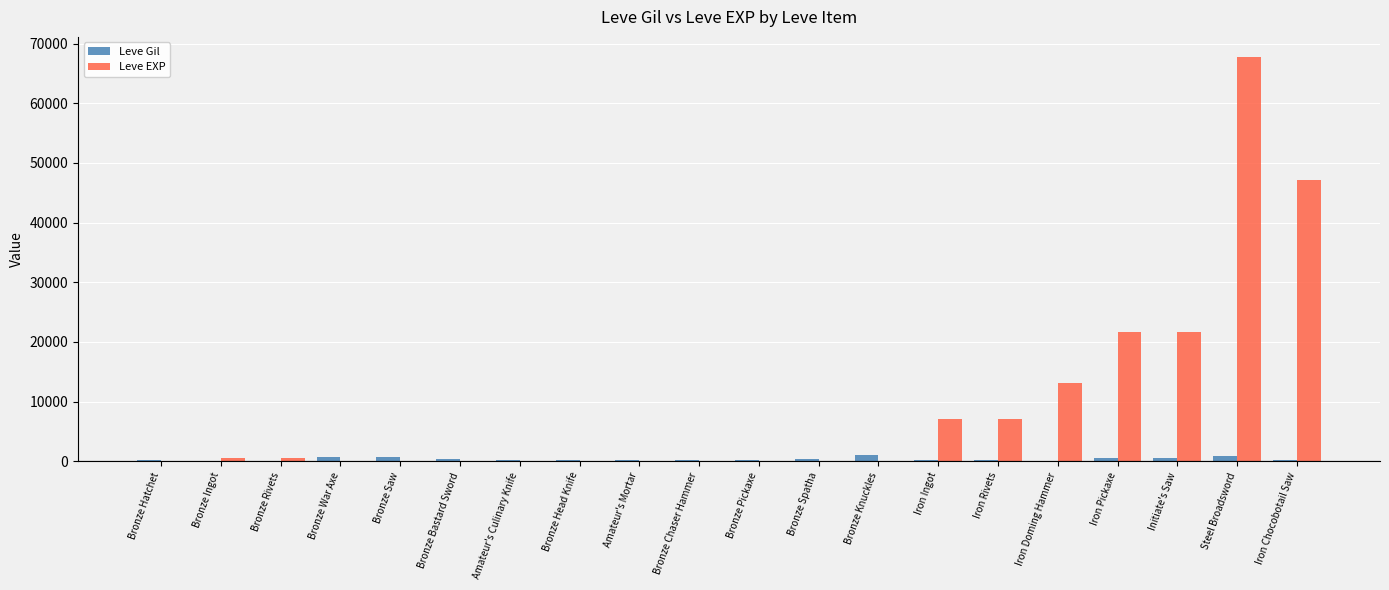

What is the maximum value shown in the chart?

67730